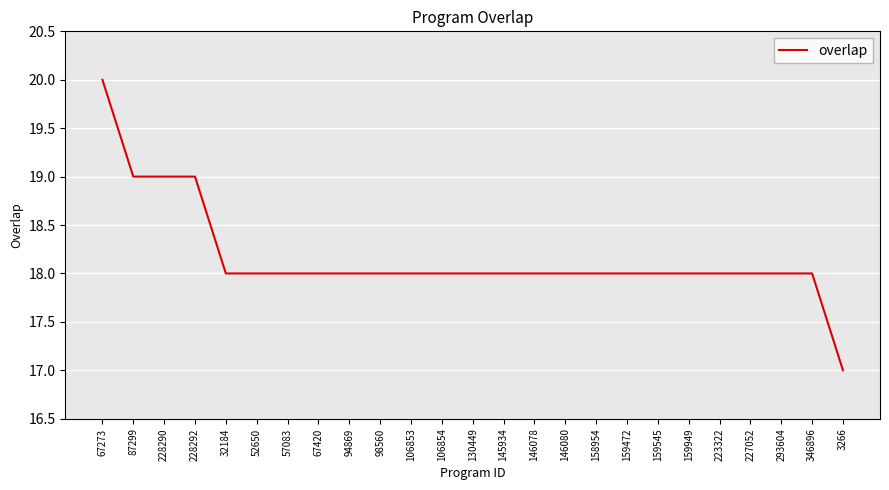

What is the approximate value at 346896?

18